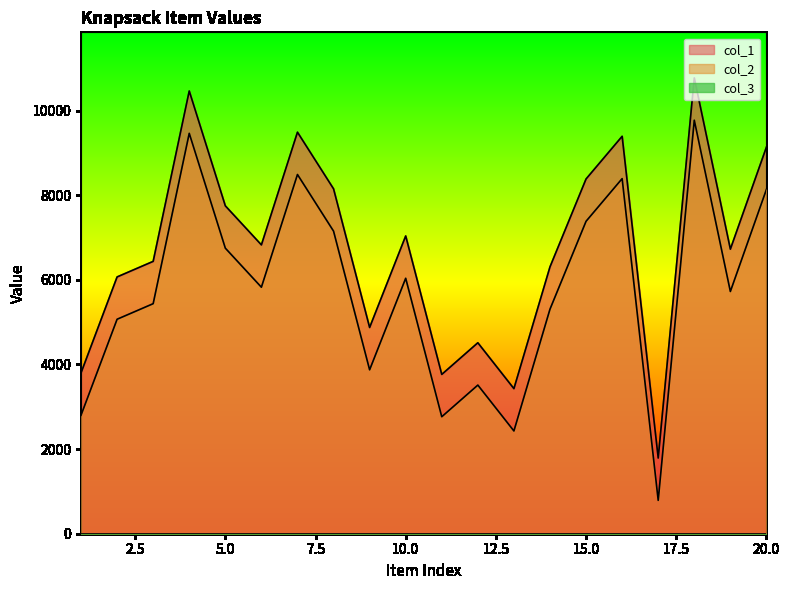

True or false: col_2 and col_1 cross at least once.

False